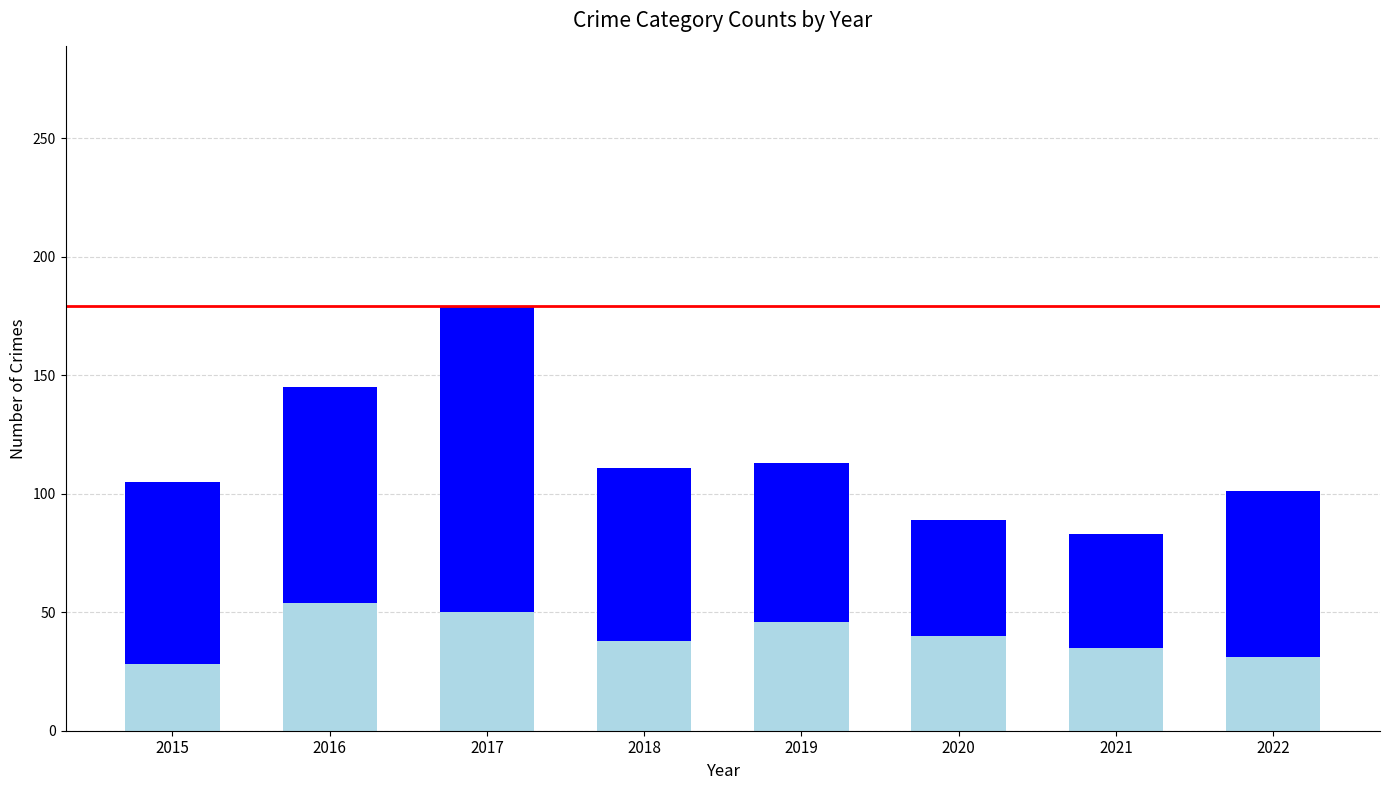

At which category is the sum across all series the highest?

2017